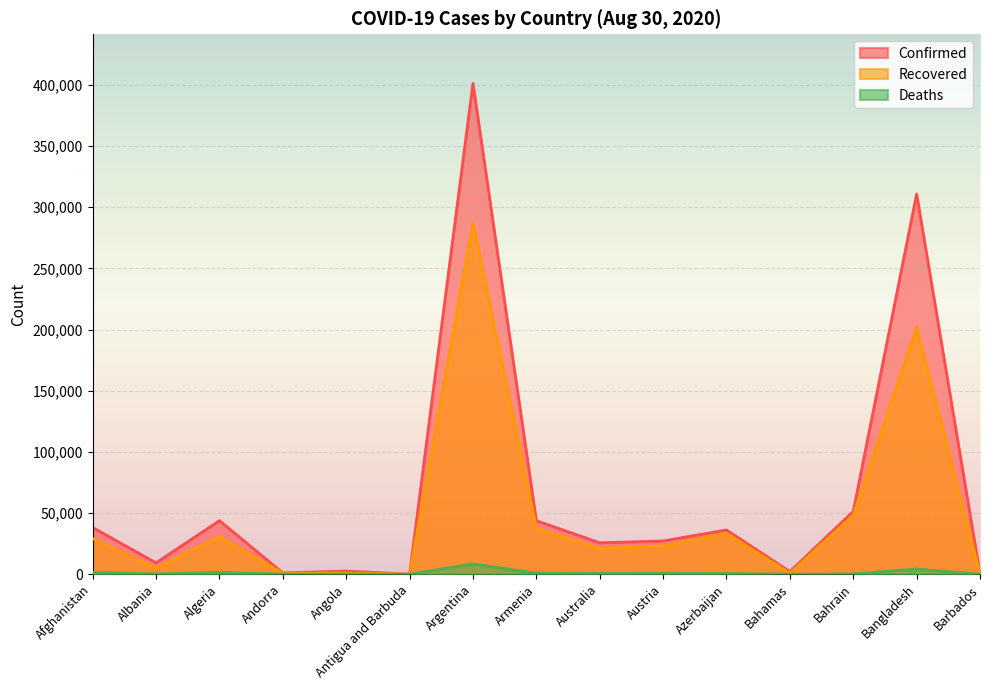

What are all the series names shown in the legend?

Confirmed, Recovered, Deaths